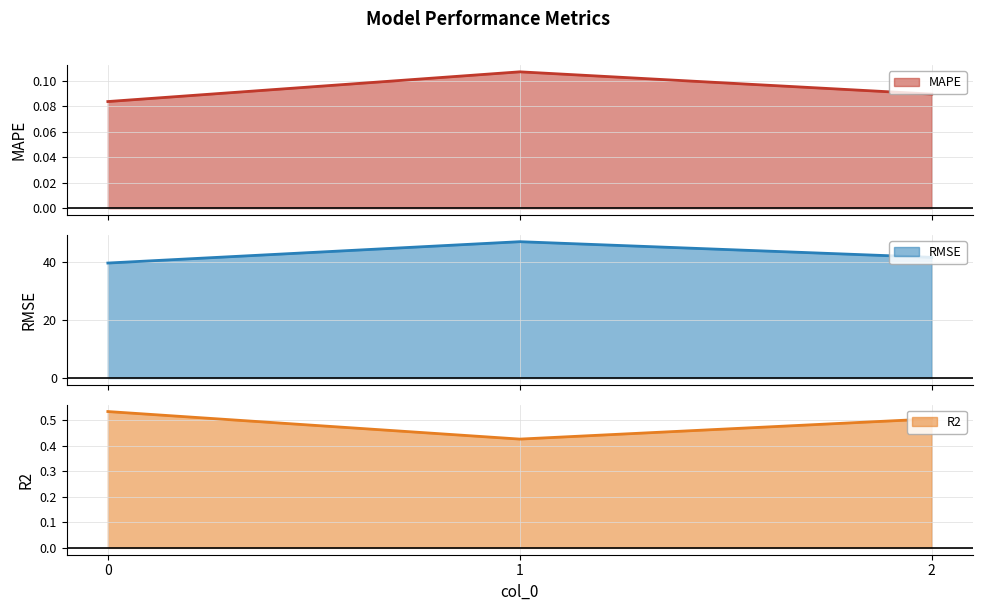

Is it true that RMSE equals 57.5 at 0?

False